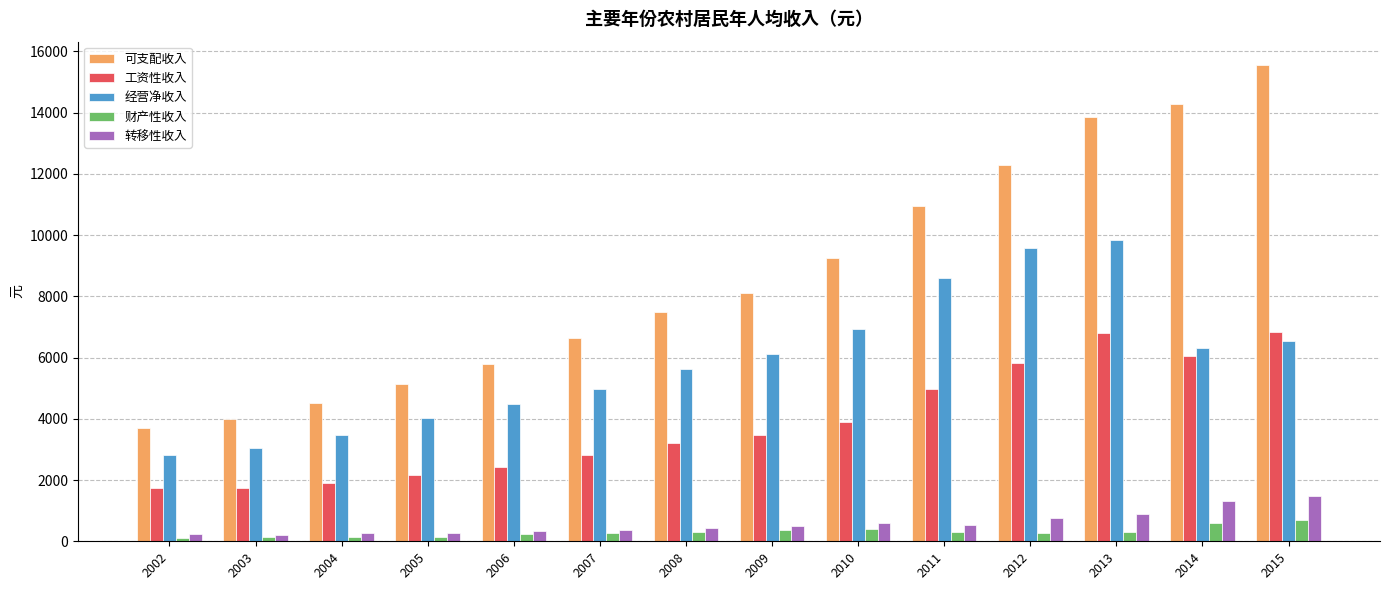

How many data points in 可支配收入 are less than 8117?

7